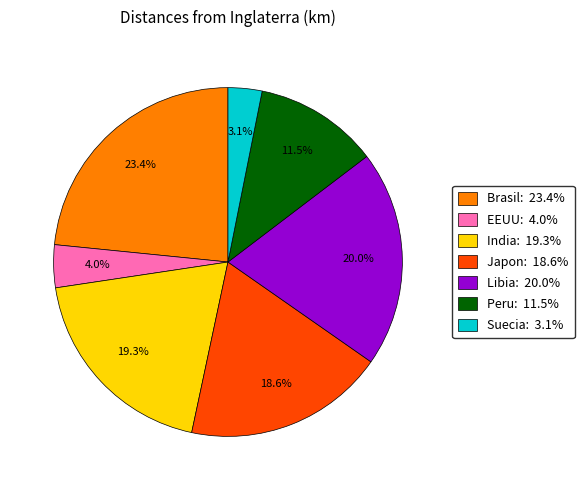

Does any single category account for the majority?

No